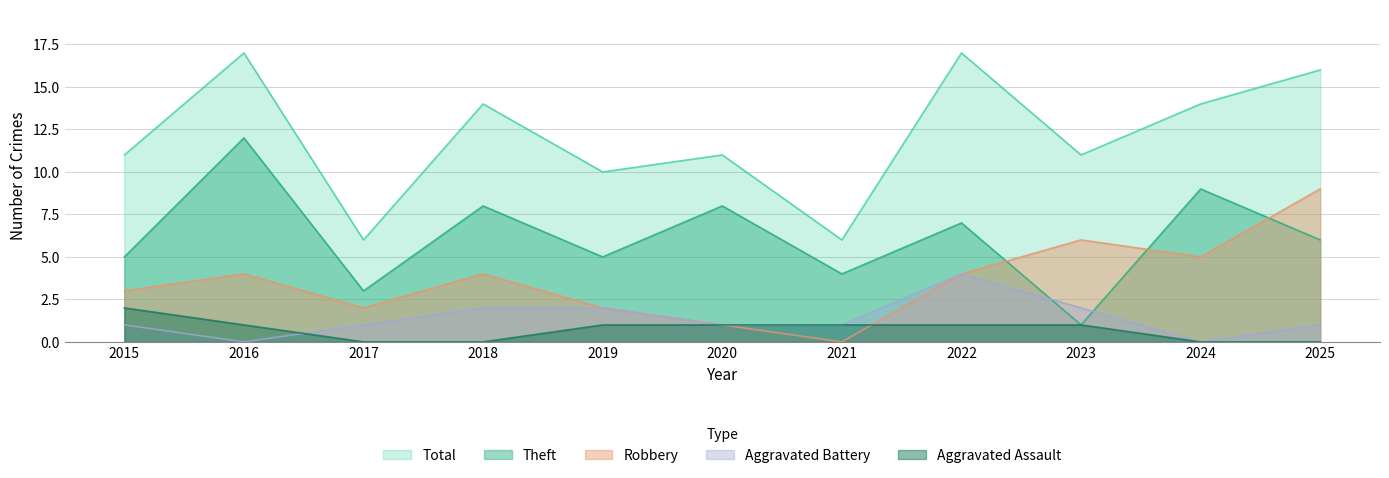

How many data points in Total are above 11?

5